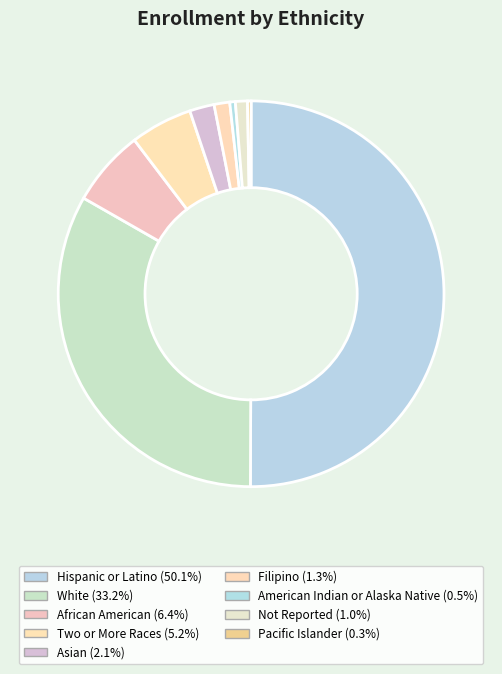

True or false: Pacific Islander accounts for 0% of the total.

True